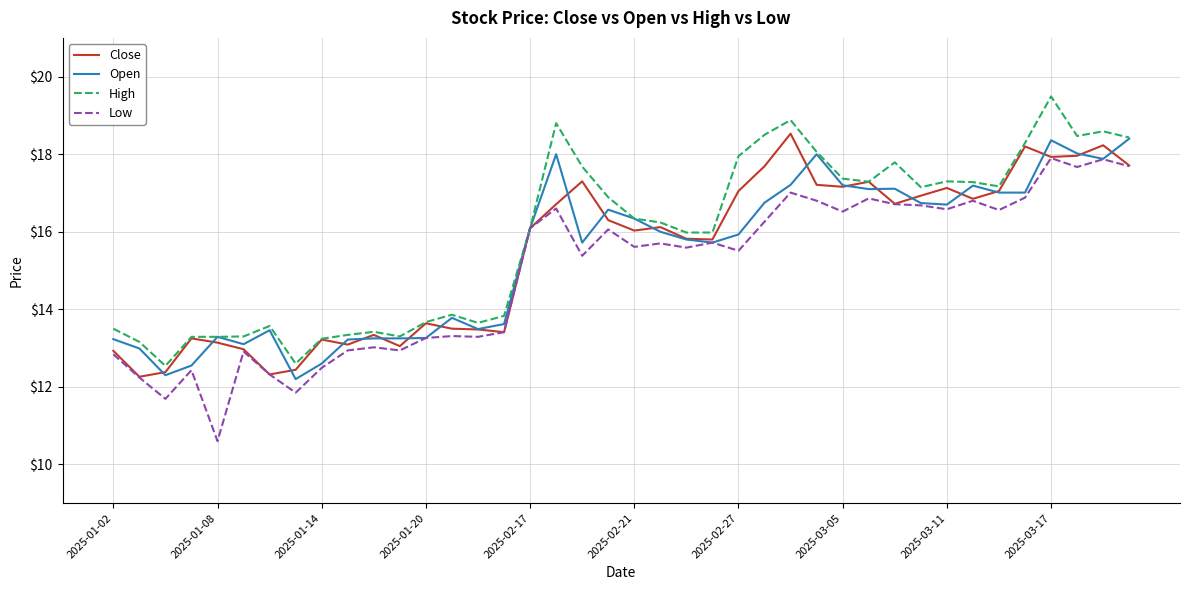

How many lines are shown in the chart?

4